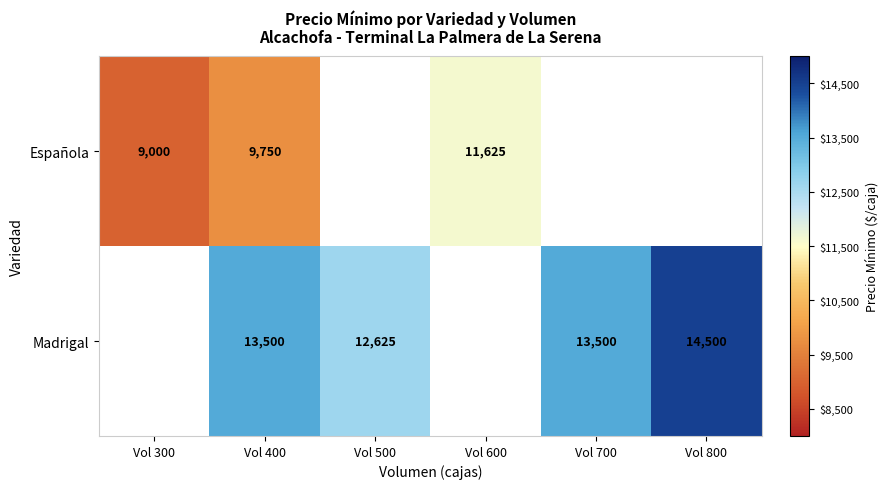

Count the number of data series in this chart.

2